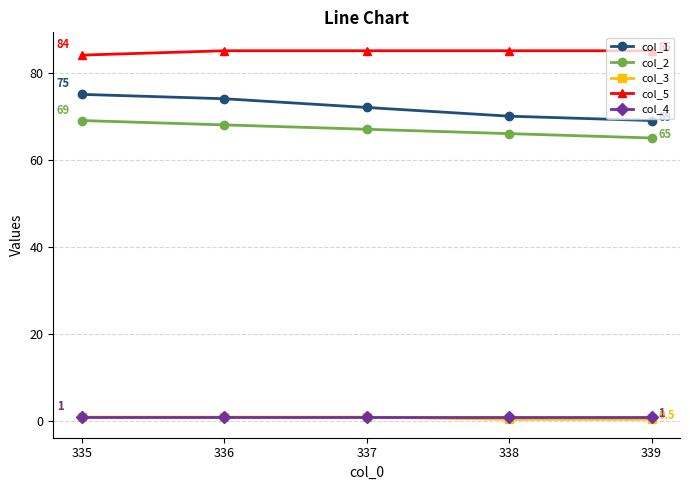

Which series has the widest spread of values?

col_1